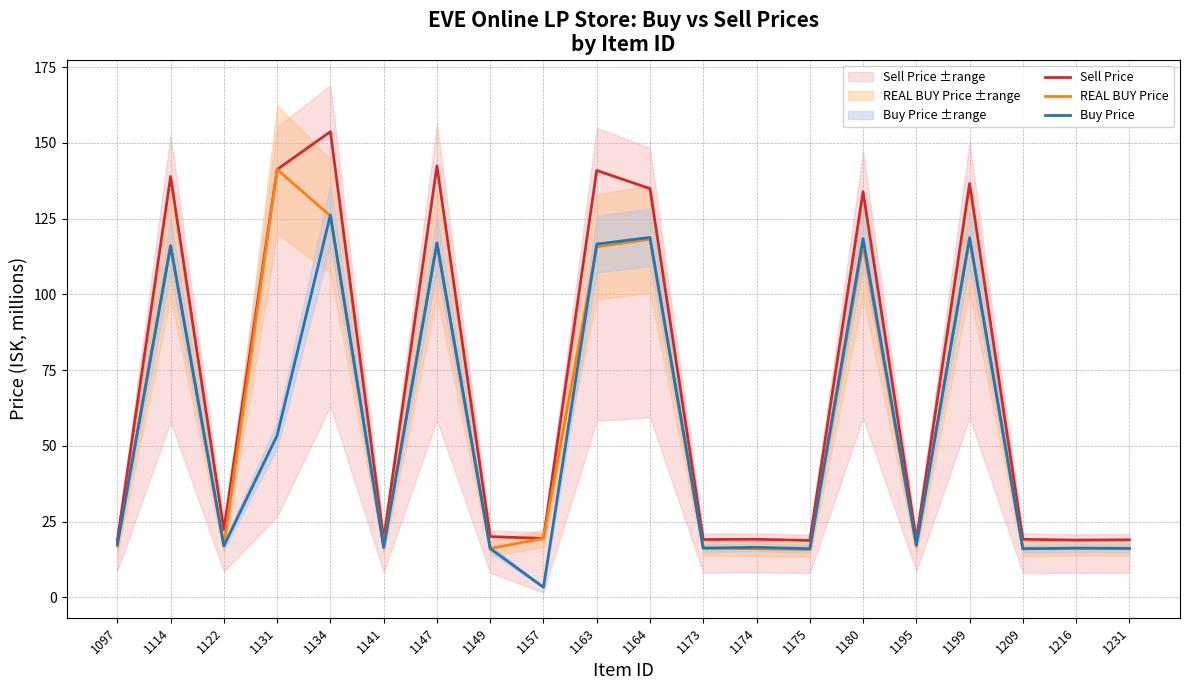

How many lines are shown in the chart?

3